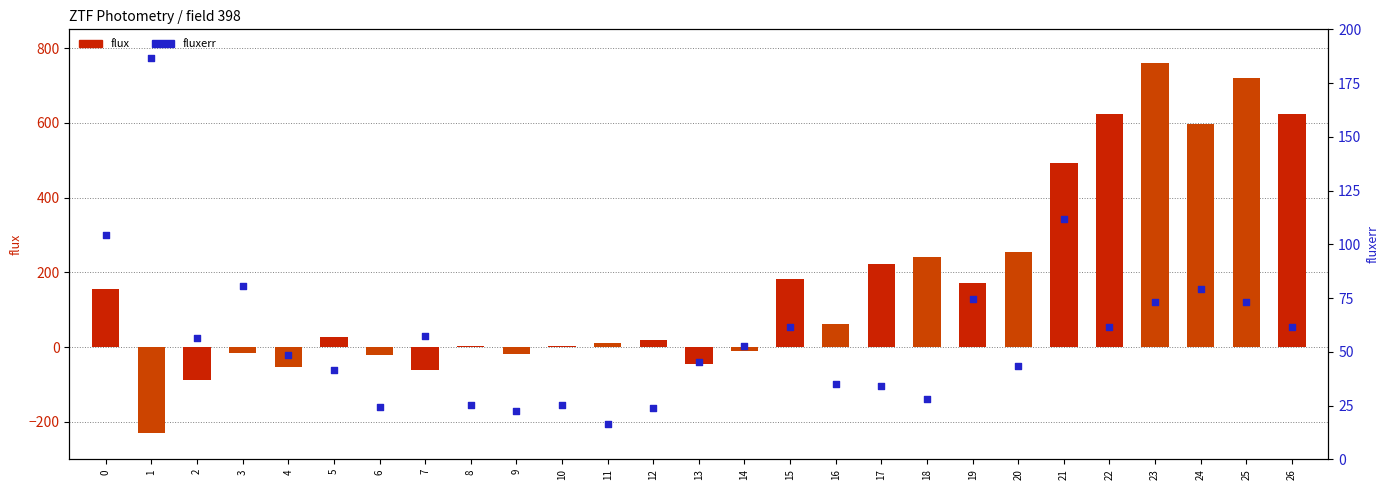

Which series has the largest total across all categories?

flux (ztfr/ztfg)